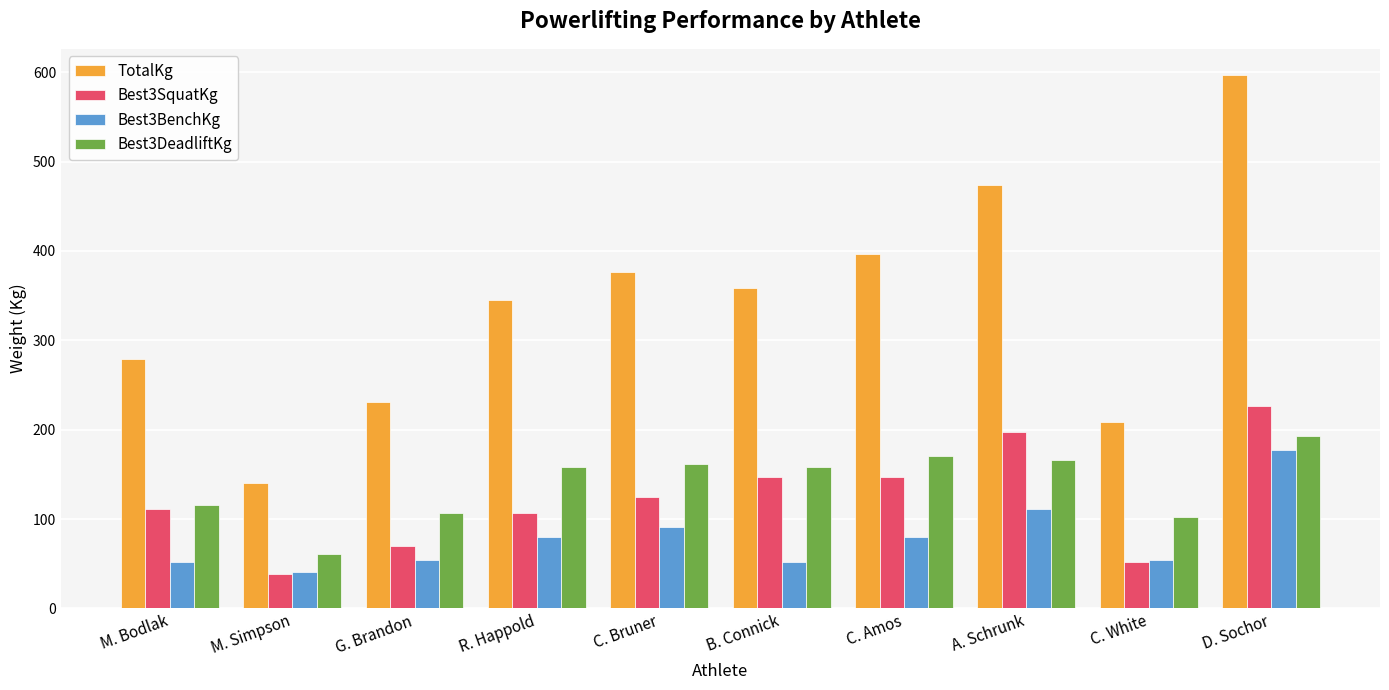

Which series has the largest total across all categories?

TotalKg